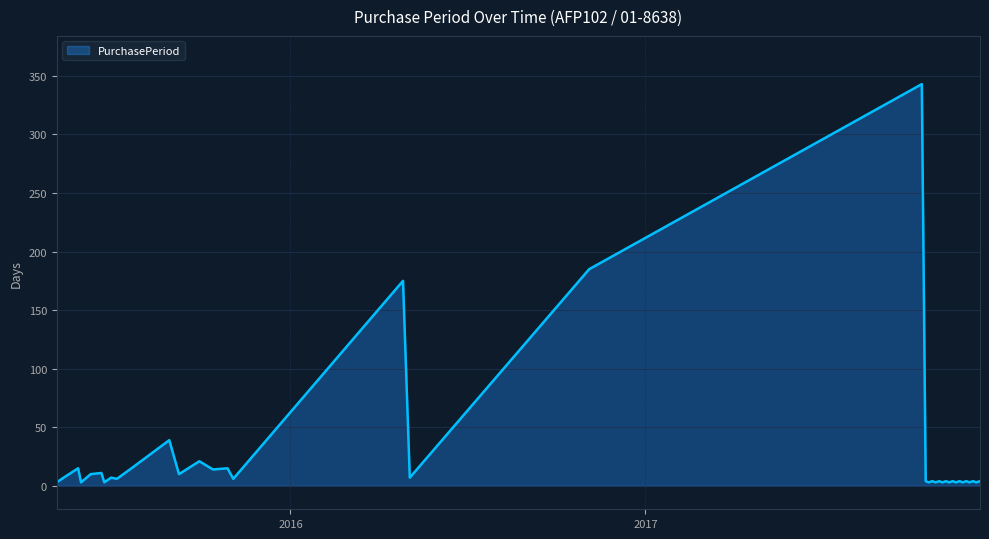

What is the maximum value shown in the chart?

343